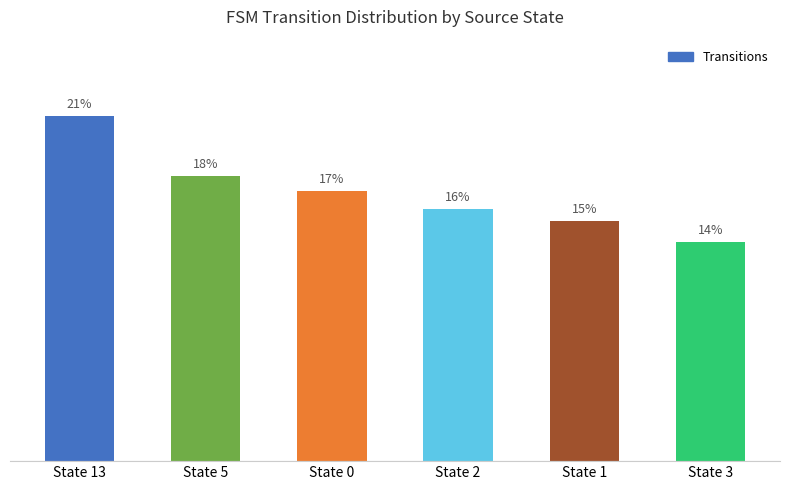

Reading right to left, list all the values displayed in this chart.

13.6	14.9	15.6	16.8	17.7	21.4